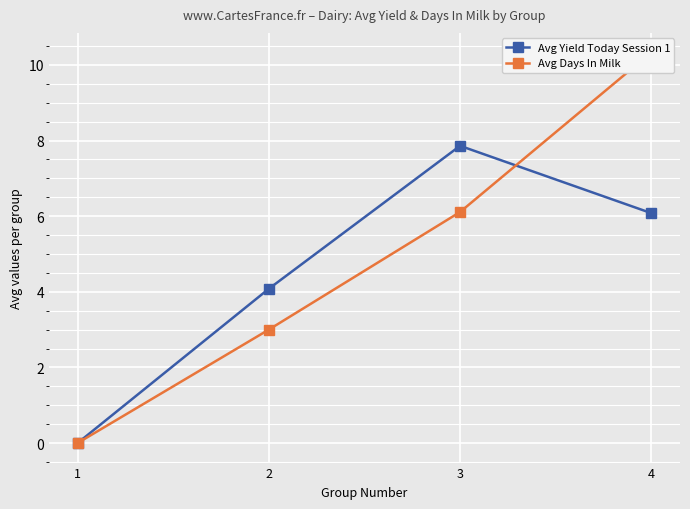

Which series has the largest total across all categories?

Avg Days In Milk